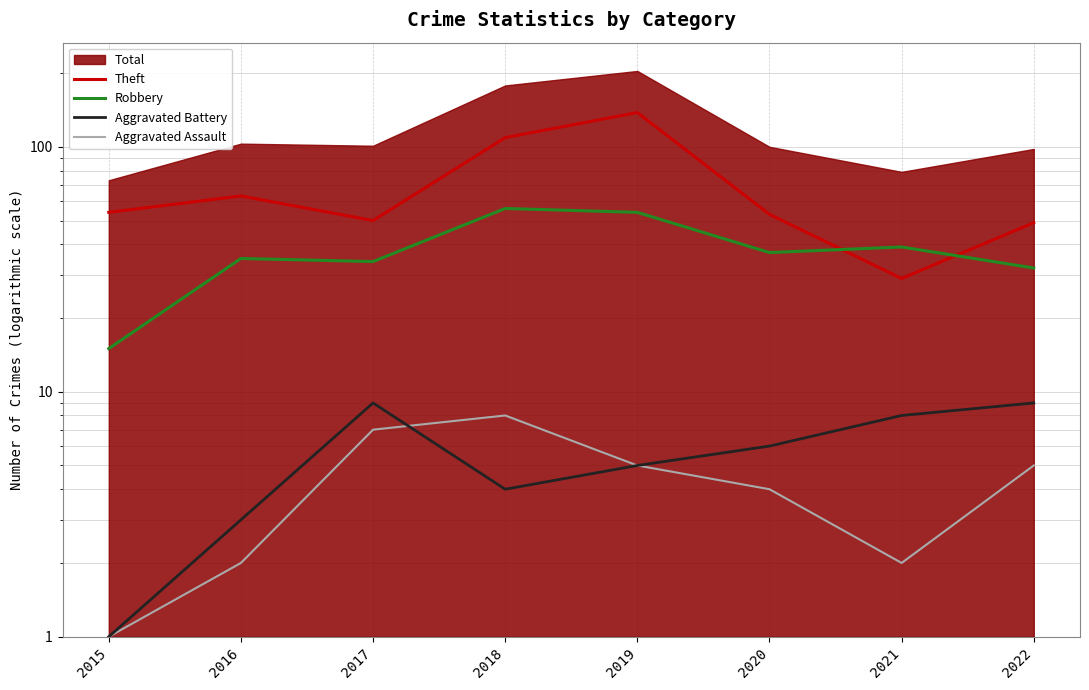

Between 2016 and 2021, which is larger?

2016